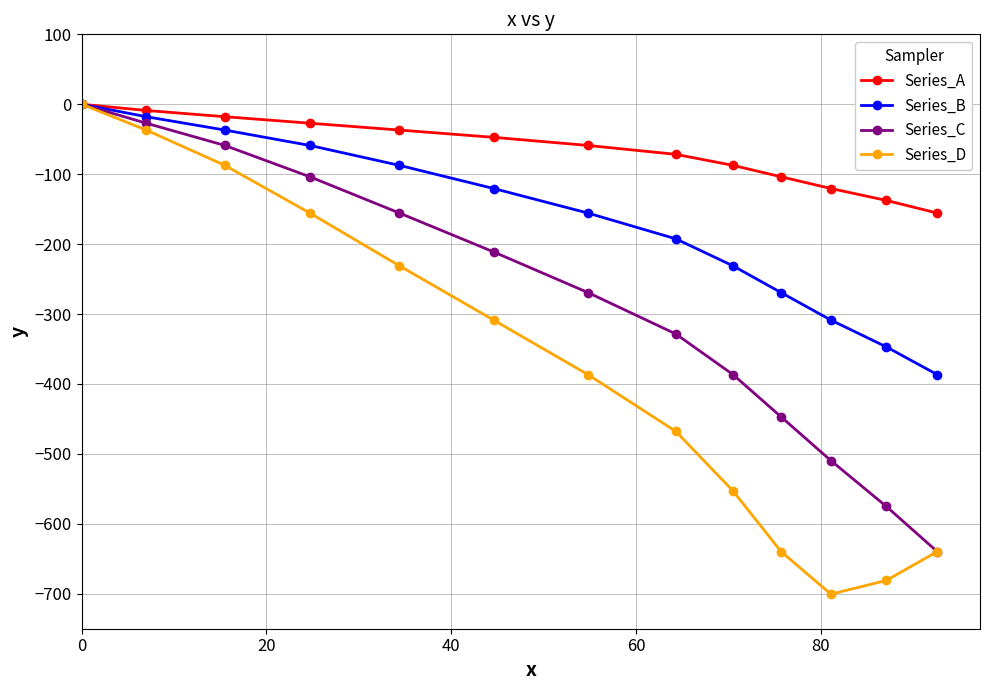

Which series has the largest range (max minus min)?

Series_D